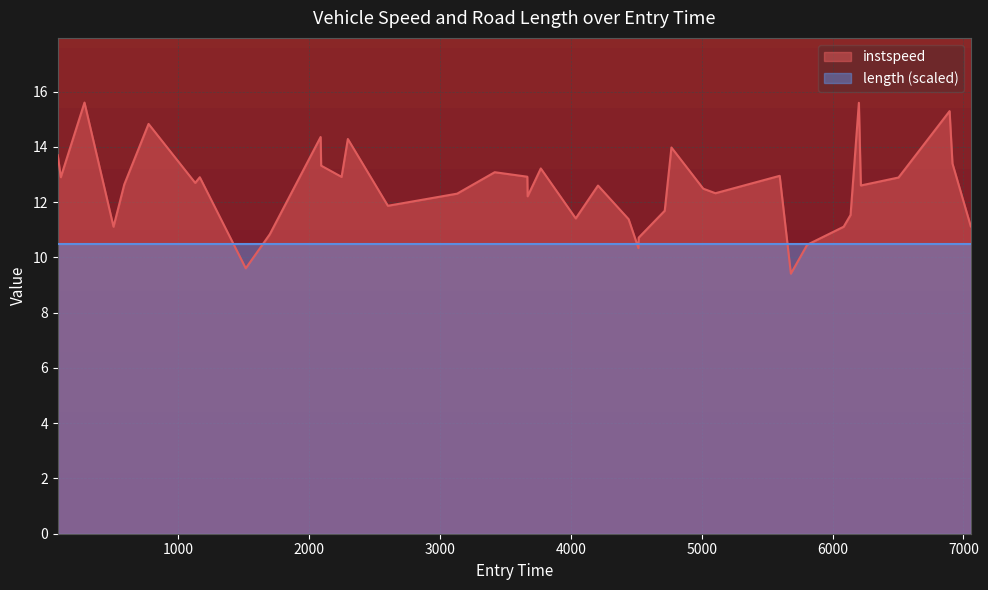

What is the greatest value displayed?

15.6